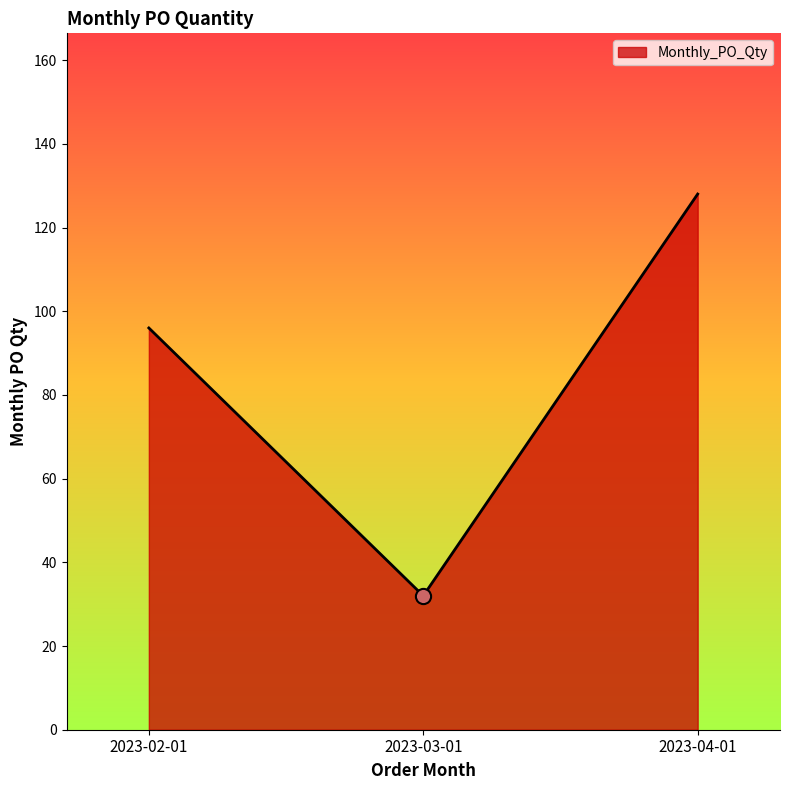

Between 2023-02-01 and 2023-03-01, which is larger?

2023-02-01